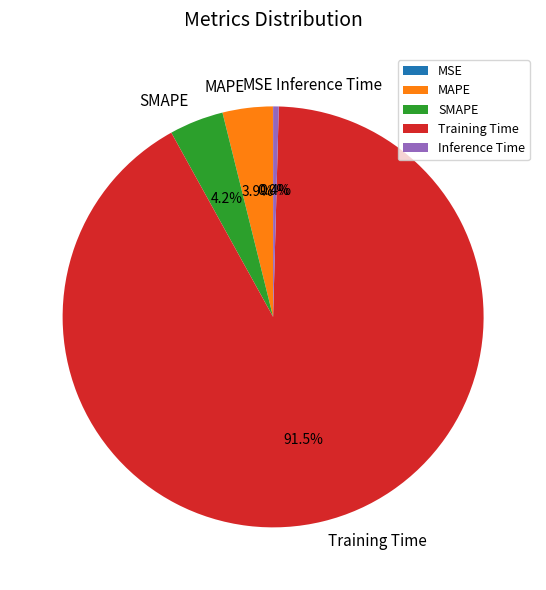

What is the majority slice?

Training Time